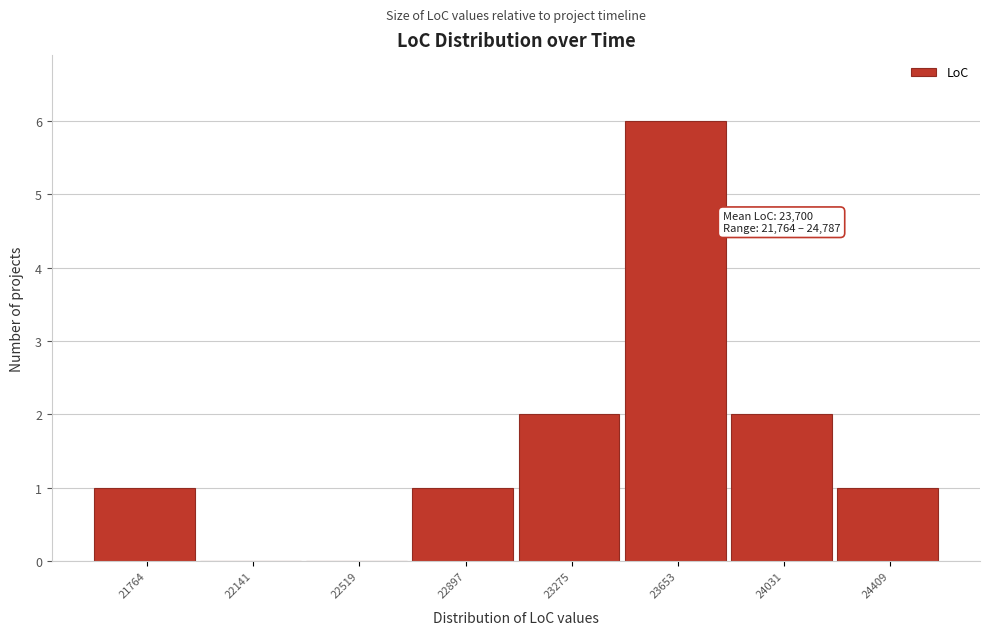

Reading left to right, list all the values displayed in this chart.

21764=1	22141=0	22519=0	22897=1	23275=2	23653=6	24031=2	24409=1